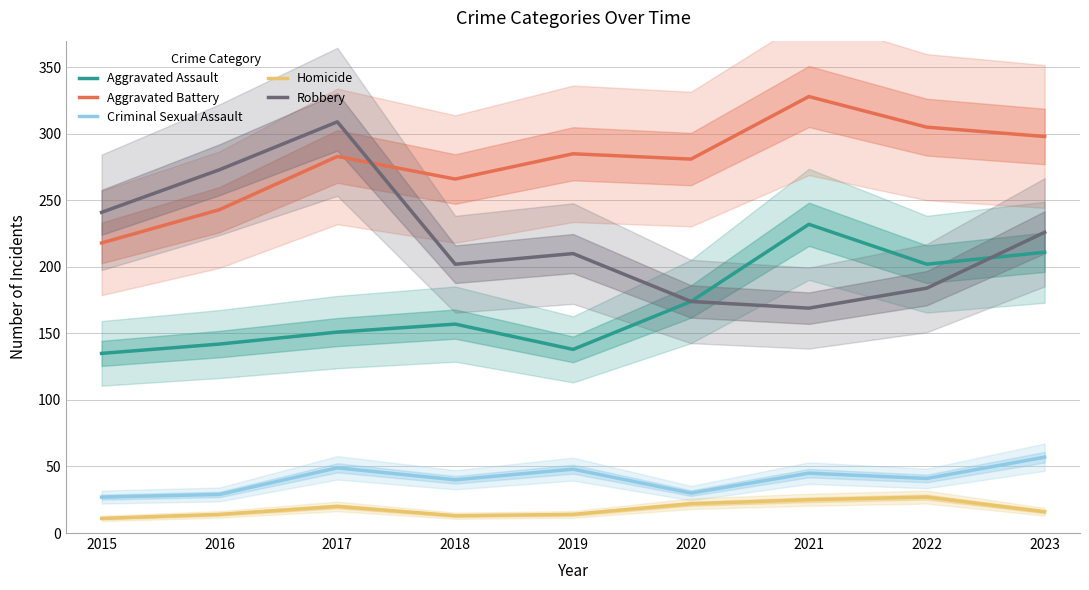

What value does the Aggravated Battery series have at 2019, to the nearest 10?

280